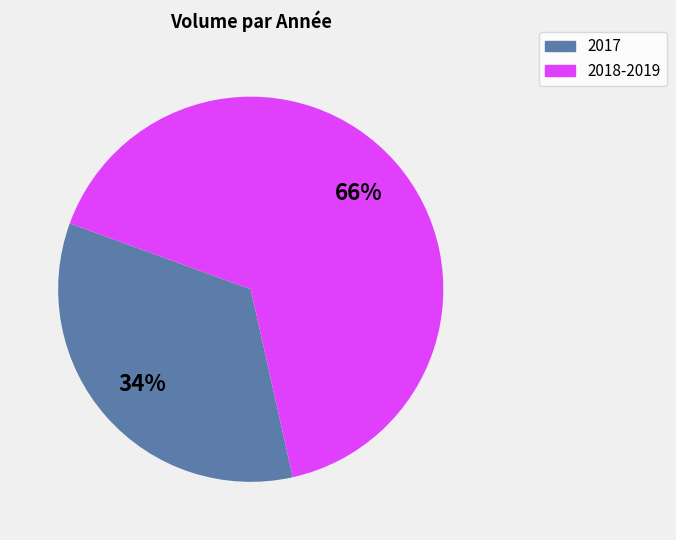

To the nearest percent, what is the average slice percentage?

50%